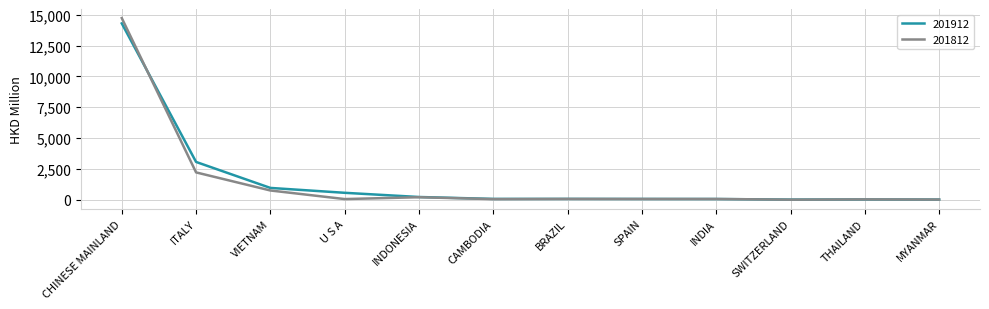

What position from the right is CHINESE MAINLAND?

12